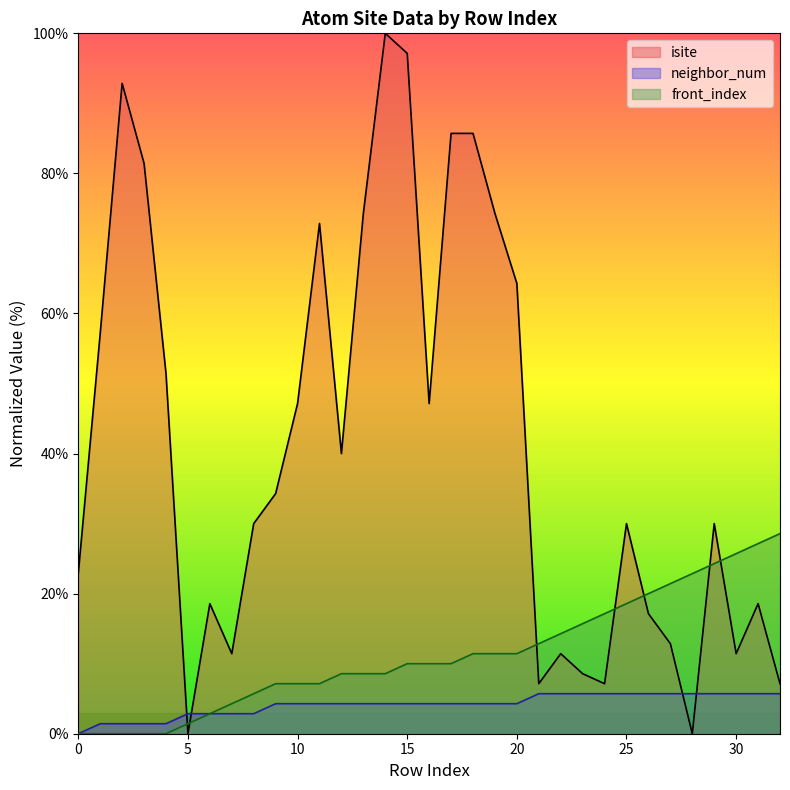

True or false: isite and front_index cross at least once.

True